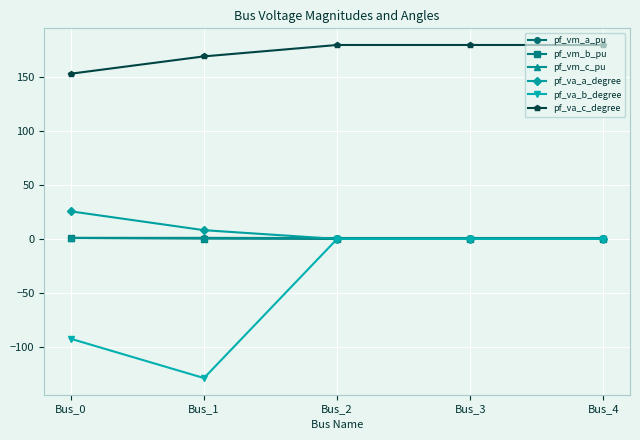

The value of pf_va_b_degree at Bus_3 is 0.0. True or false?

True